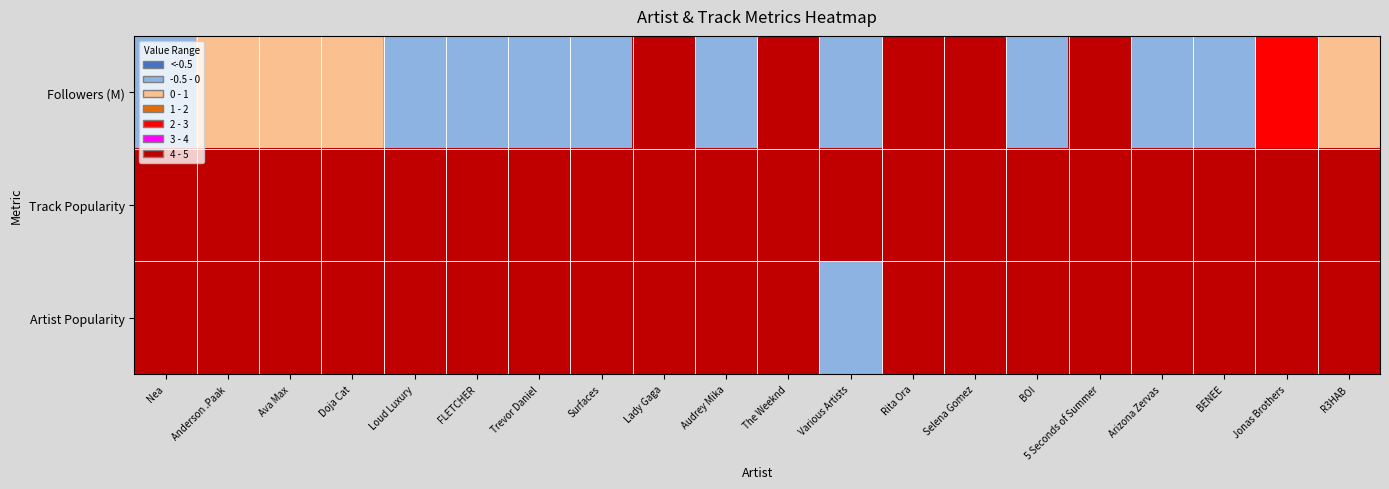

Reading left to right, list all the values displayed in this chart.

Followers (M): Nea=0.0	Anderson .Paak=1.4	Ava Max=1.3	Doja Cat=1.3	Loud Luxury=0.3	FLETCHER=0.2	Trevor Daniel=0.2	Surfaces=0.3	Lady Gaga=10.8	Audrey Mika=0.1	The Weeknd=19.2	Various Artists=0.9	Rita Ora=5.6	Selena Gomez=19.8	BOI=0.0	5 Seconds of Summer=5.9	Arizona Zervas=0.3	BENEE=0.1	Jonas Brothers=3.8	R3HAB=2.0
Track Popularity: Nea=76.0	Anderson .Paak=61.0	Ava Max=63.0	Doja Cat=94.0	Loud Luxury=67.0	FLETCHER=58.0	Trevor Daniel=68.0	Surfaces=92.0	Lady Gaga=90.0	Audrey Mika=73.0	The Weeknd=100.0	Various Artists=66.0	Rita Ora=60.0	Selena Gomez=85.0	BOI=23.0	5 Seconds of Summer=80.0	Arizona Zervas=50.0	BENEE=84.0	Jonas Brothers=89.0	R3HAB=63.0
Artist Popularity: Nea=70.0	Anderson .Paak=79.0	Ava Max=84.0	Doja Cat=88.0	Loud Luxury=75.0	FLETCHER=69.0	Trevor Daniel=84.0	Surfaces=81.0	Lady Gaga=88.0	Audrey Mika=64.0	The Weeknd=94.0	Various Artists=0.0	Rita Ora=80.0	Selena Gomez=89.0	BOI=43.0	5 Seconds of Summer=85.0	Arizona Zervas=85.0	BENEE=76.0	Jonas Brothers=85.0	R3HAB=82.0